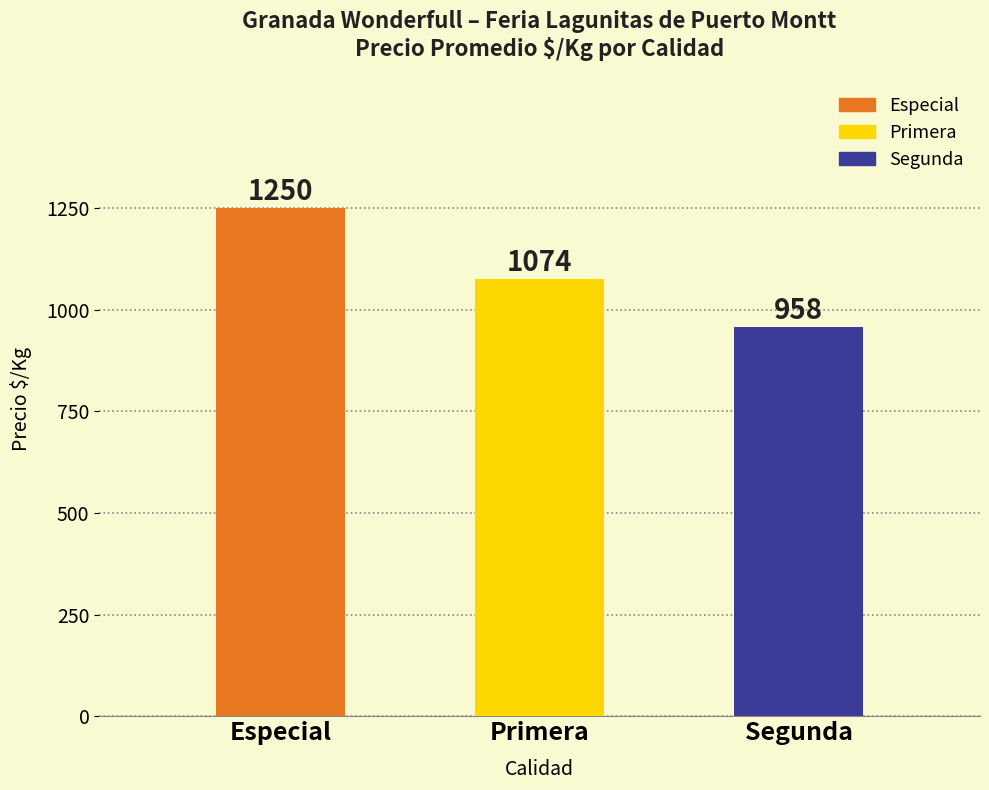

Are the bars grouped side by side (vs. stacked)?

No